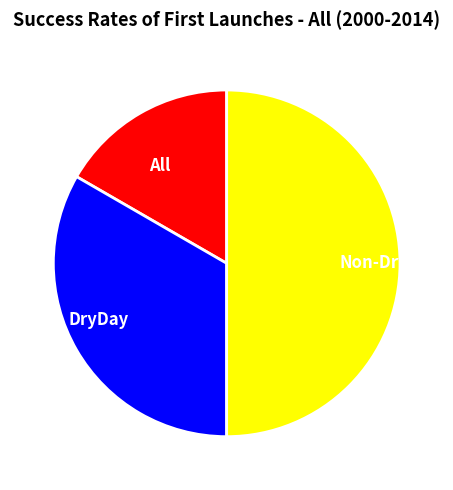

Which slice is the smallest?

All